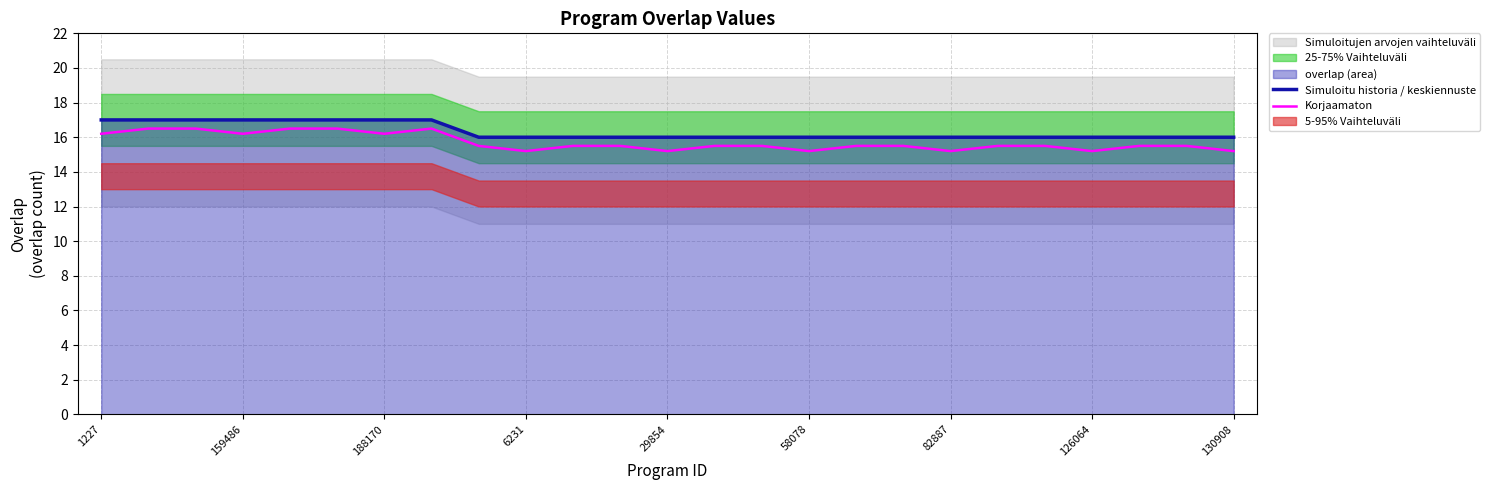

The Simuloitu historia / keskiennuste series shows 16.0 at 10. True or false?

True